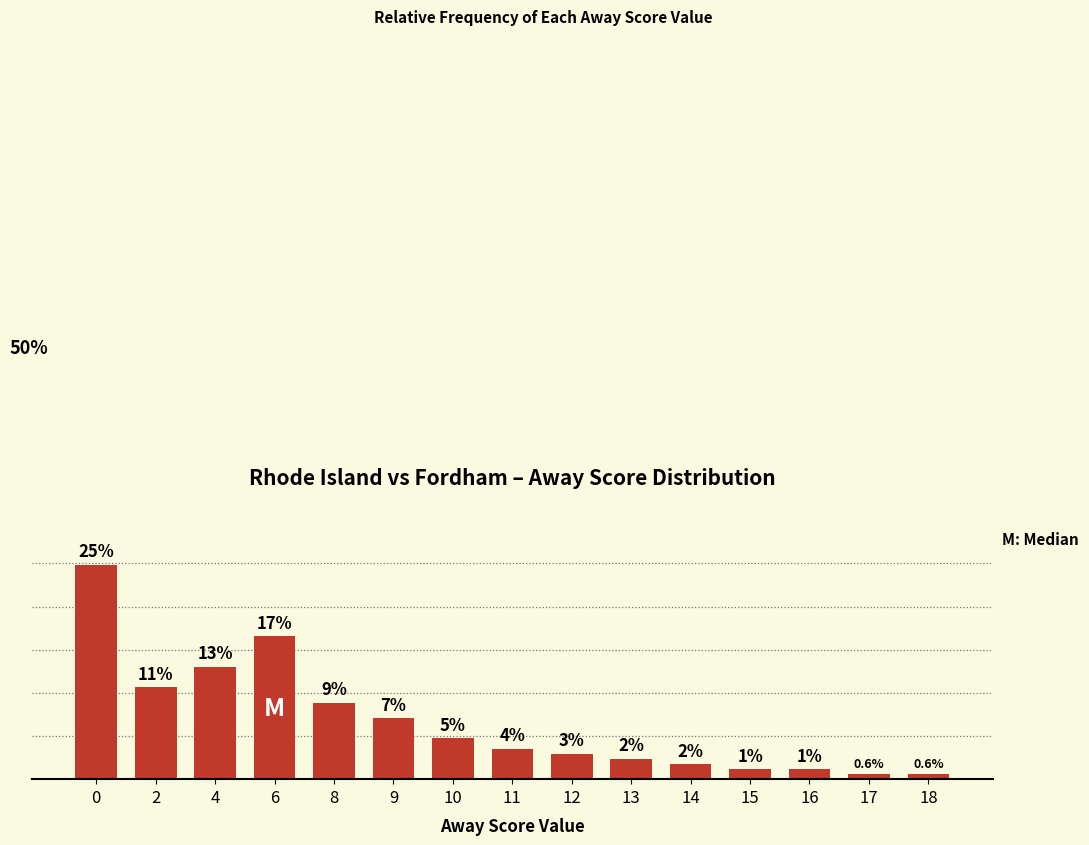

Approximately how many times larger is the value at 10 compared to 14?

2.7